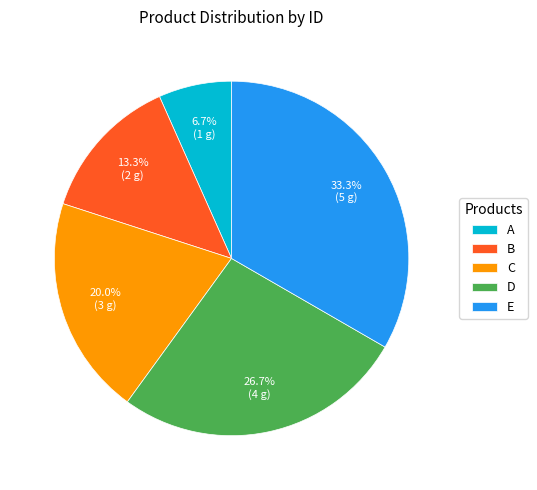

To the nearest percent, what percentage of the pie is D?

27%